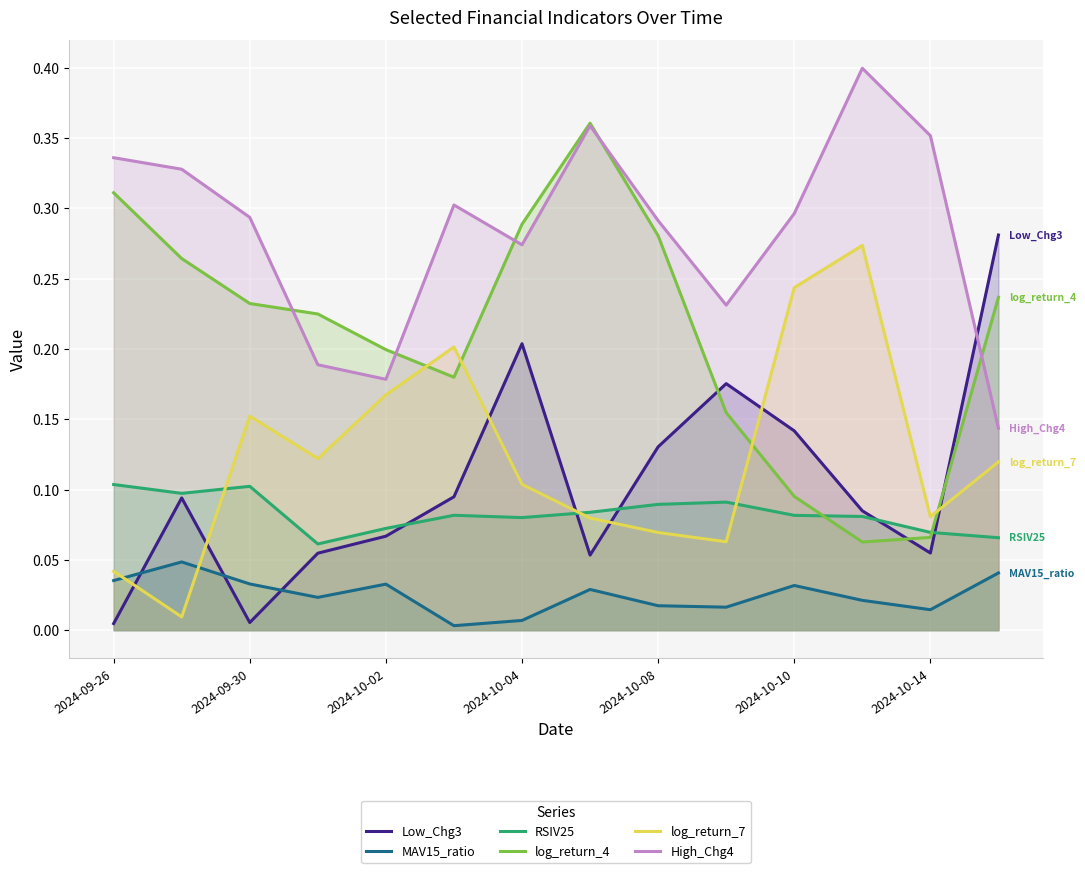

Which series has the largest total across all categories?

High_Chg4